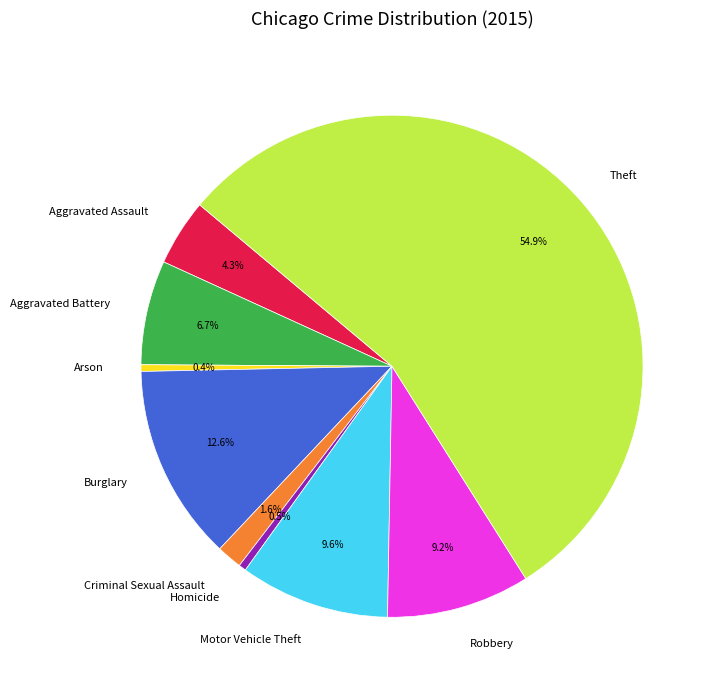

To the nearest percent, what percentage of the pie is Motor Vehicle Theft?

10%